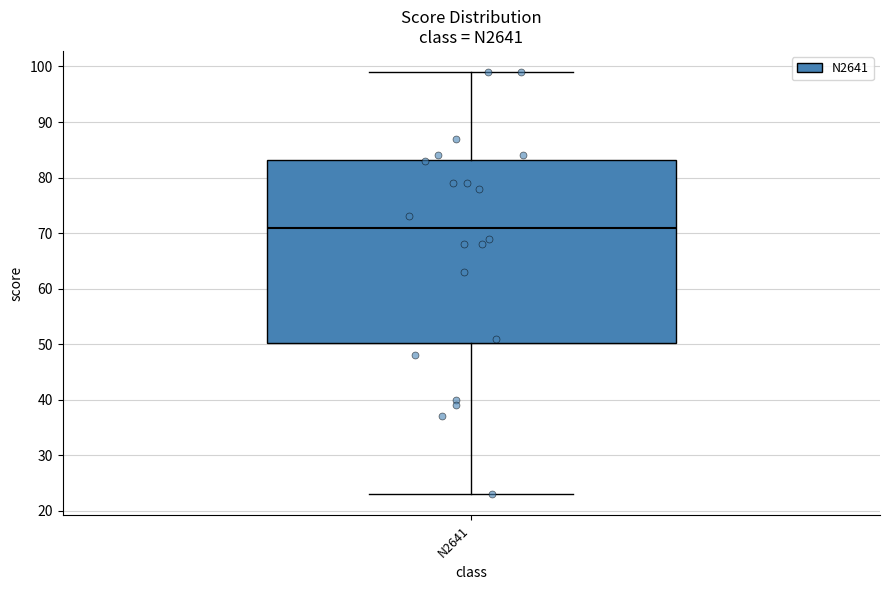

Read this box plot against the y-axis: the position of the median line, the range covered by the box, and the ends of both whiskers. The values are not printed on the chart, so give them approximately, as read against the axis.

median 71, box 50 to 83, whiskers 23 to 99